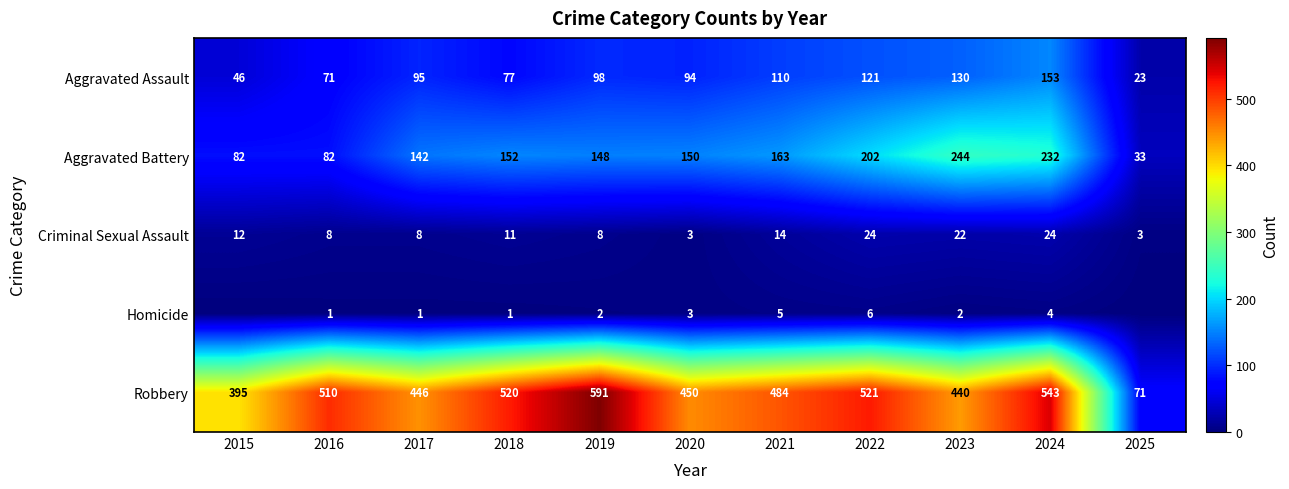

Count the number of data series in this chart.

5